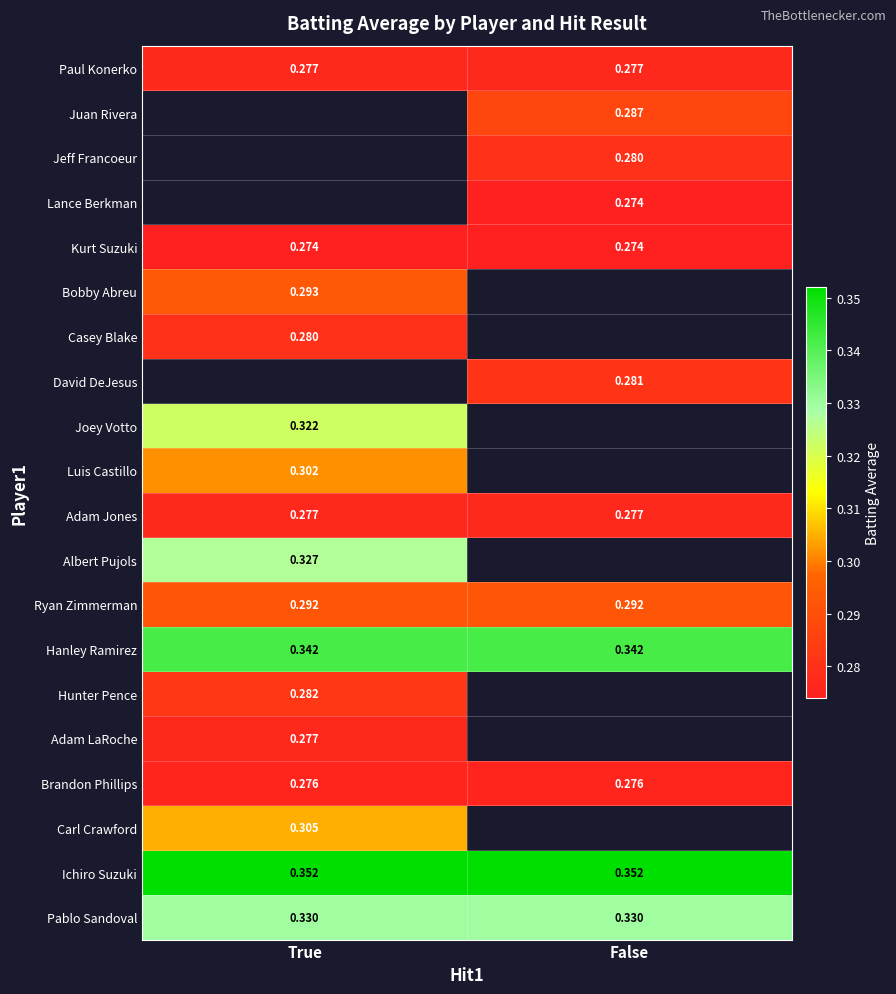

The value of Ichiro Suzuki at True is 0.6. True or false?

False